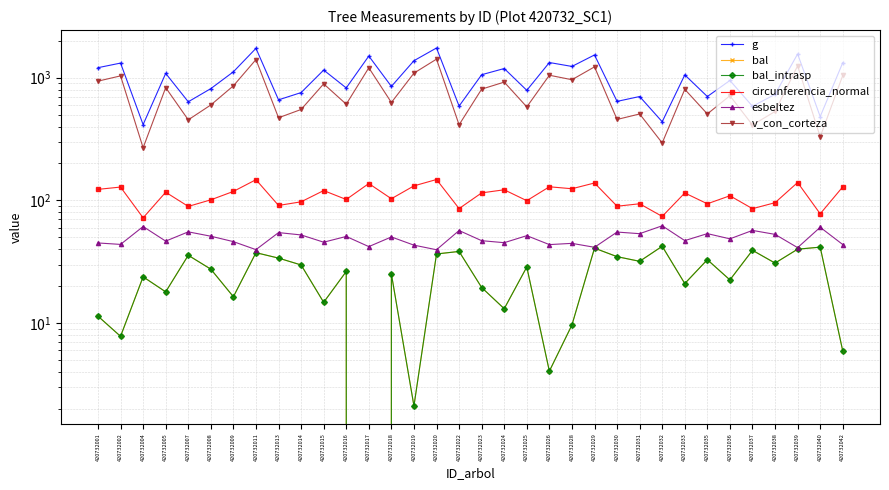

At which label is bal closest to 21?

420732033